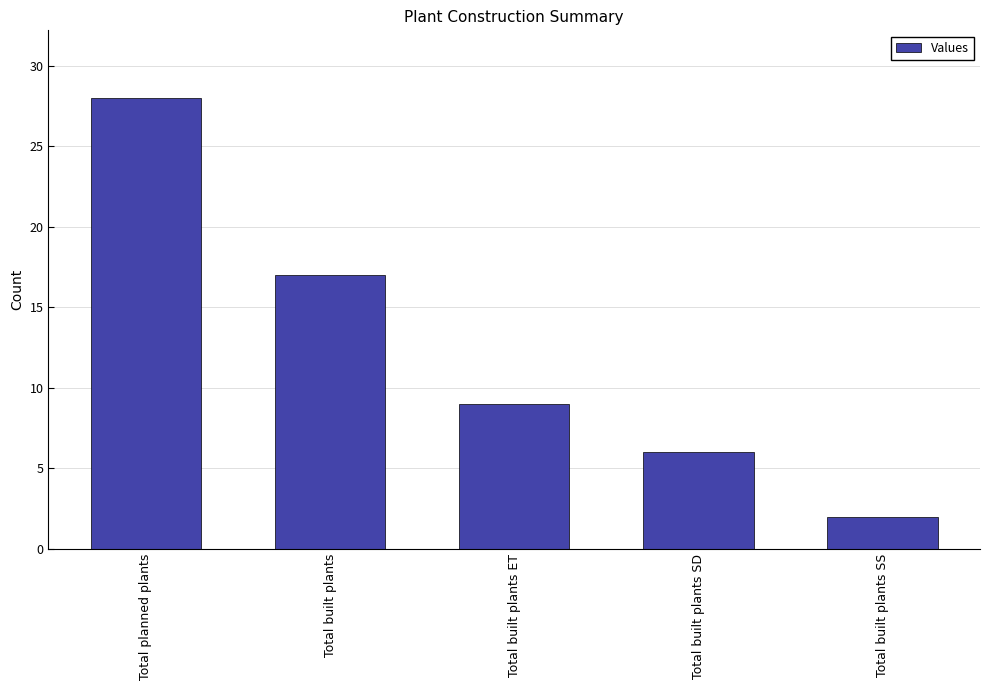

Which label corresponds to the smallest value in the chart?

Total built plants SS